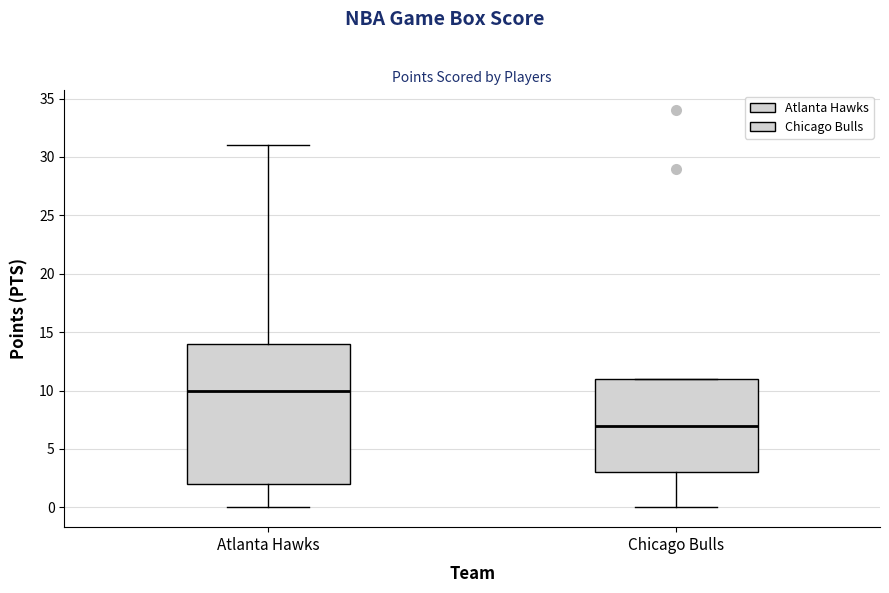

Reading left to right, read every box against the y-axis: the position of its median line, the range the box covers, and the ends of its whiskers. The values are not printed on the chart, so give them approximately, as read against the axis.

Atlanta Hawks: median 10, box 2 to 14, whiskers 0 to 31
Chicago Bulls: median 7, box 3 to 11, whiskers 0 to 11